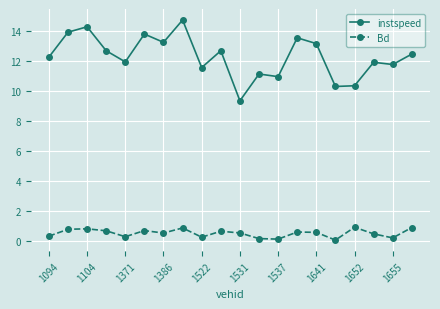

What is the value of the Bd point at the 10th from the left?

0.7